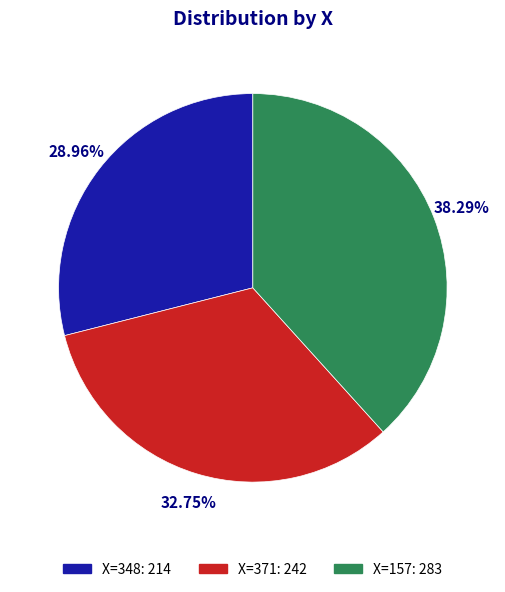

Does any single category account for the majority?

No